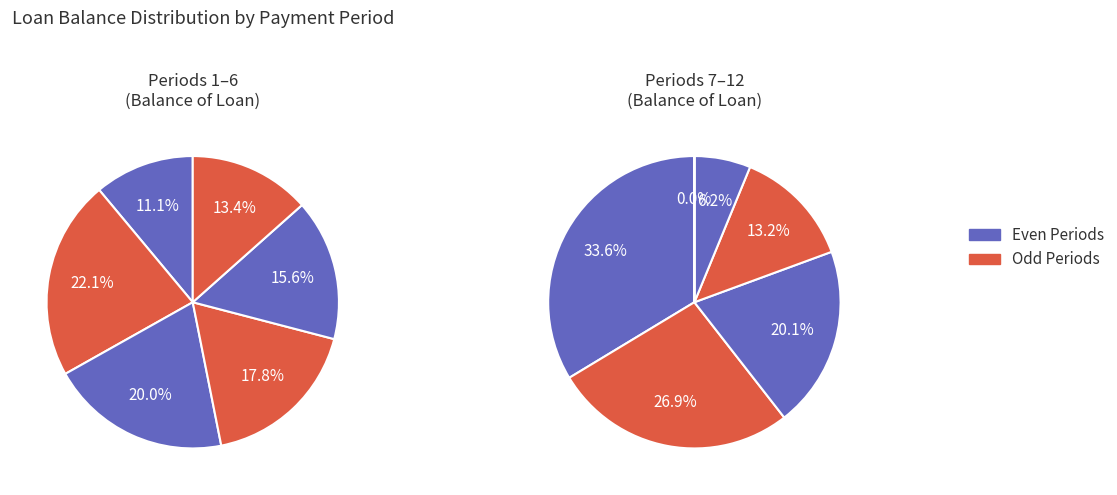

What is the change in value from 2 to 7?

-4099.2